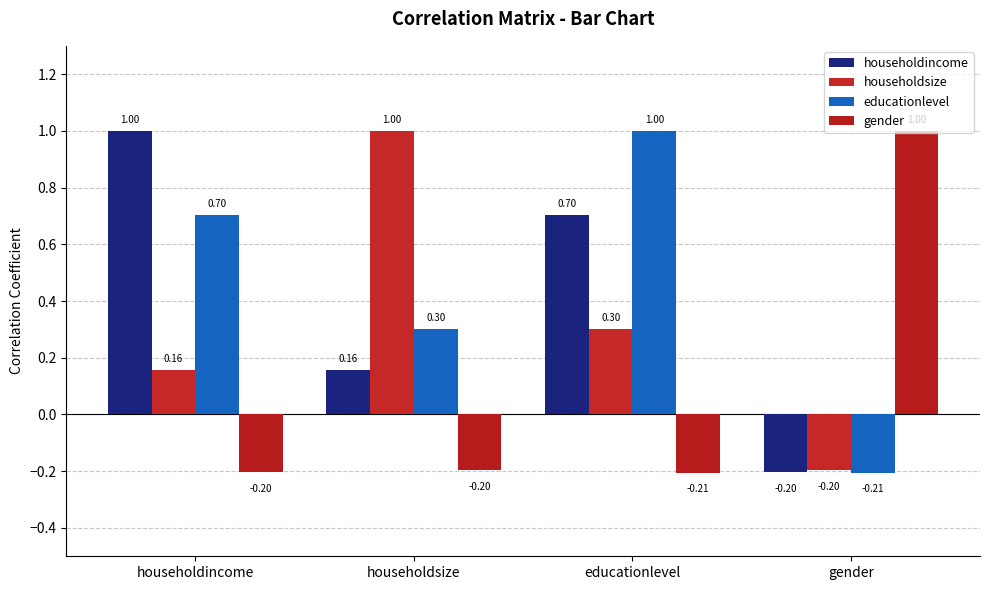

What is the lowest value of the educationlevel series?

-0.2